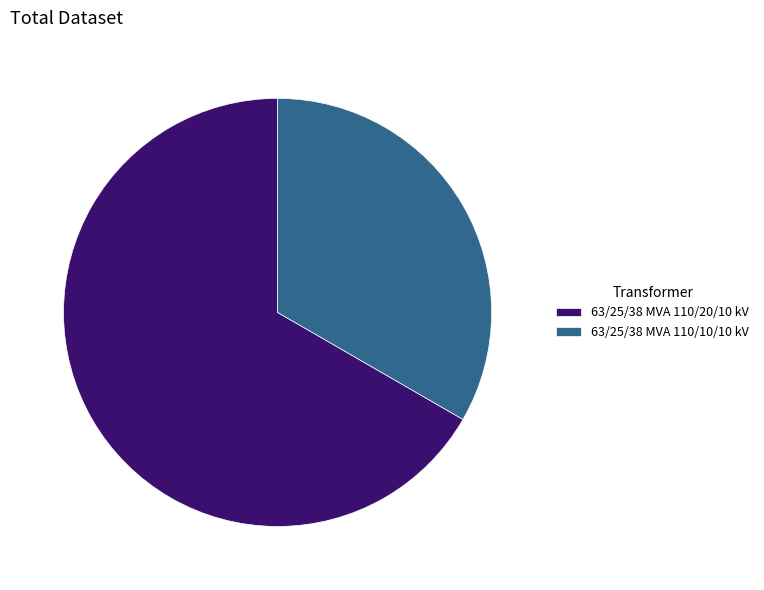

Combined, do 63/25/38 MVA 110/10/10 kV and 63/25/38 MVA 110/20/10 kV account for over 50%?

Yes